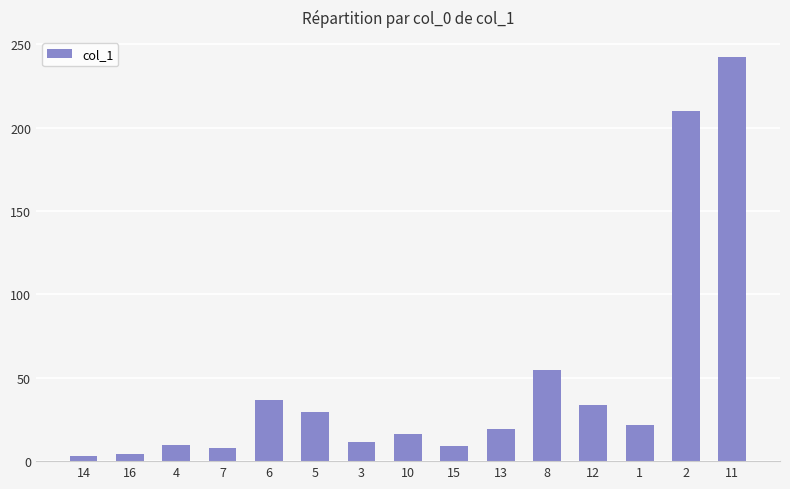

The chart shows a value of 60.2 at 6. True or false?

False